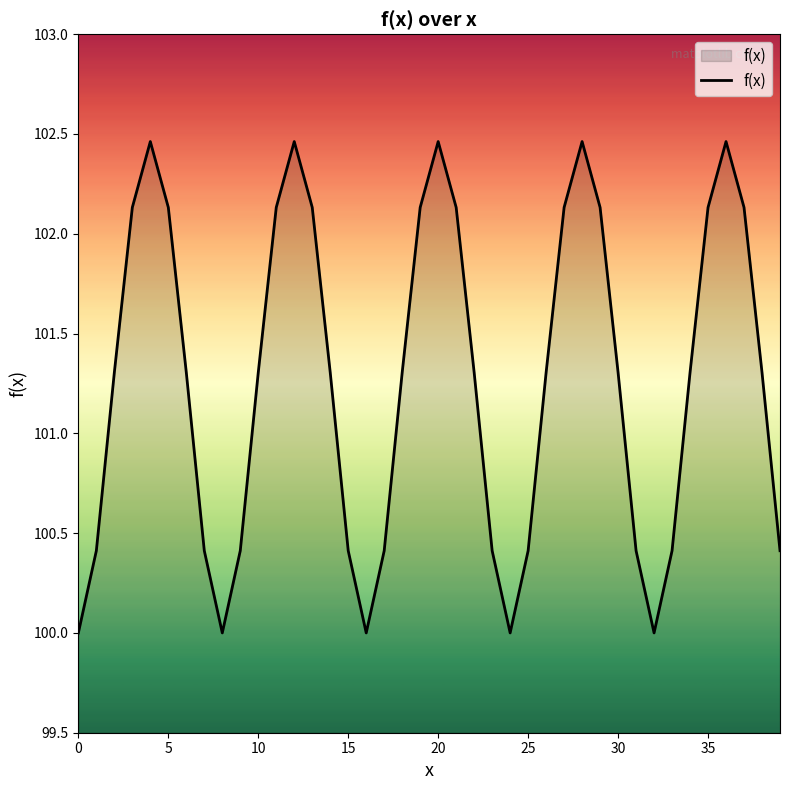

What is the difference between the maximum and minimum values?

2.5